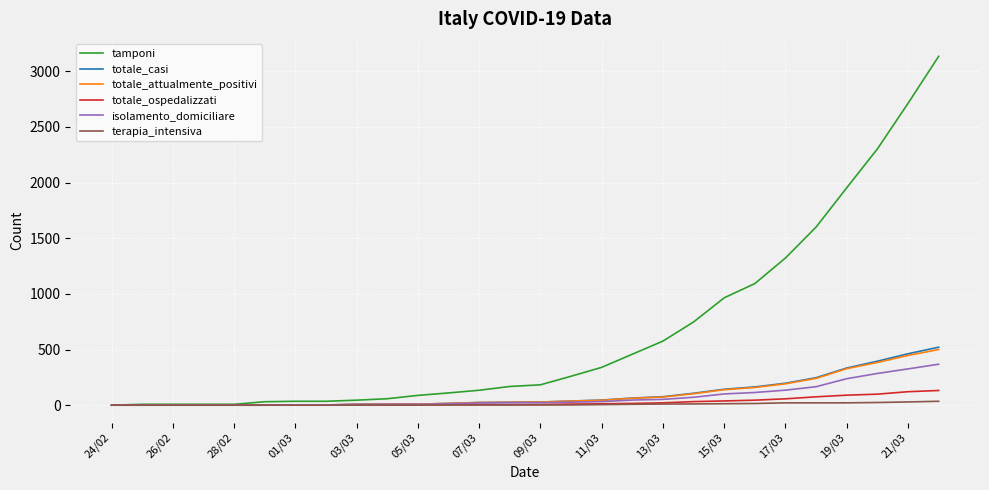

Which series has the largest total across all categories?

tamponi